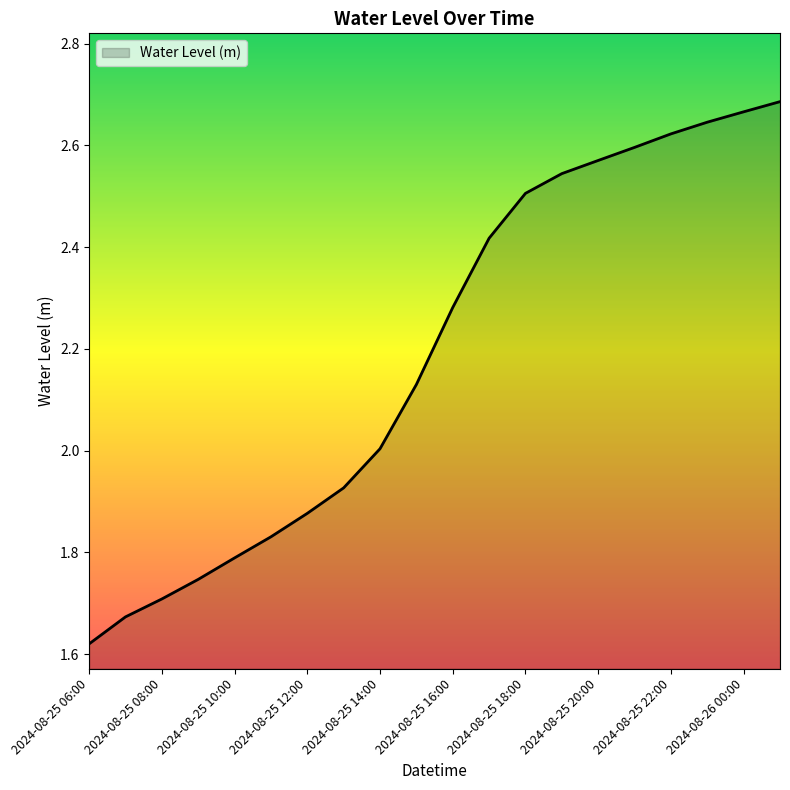

How many lines are shown in the chart?

1